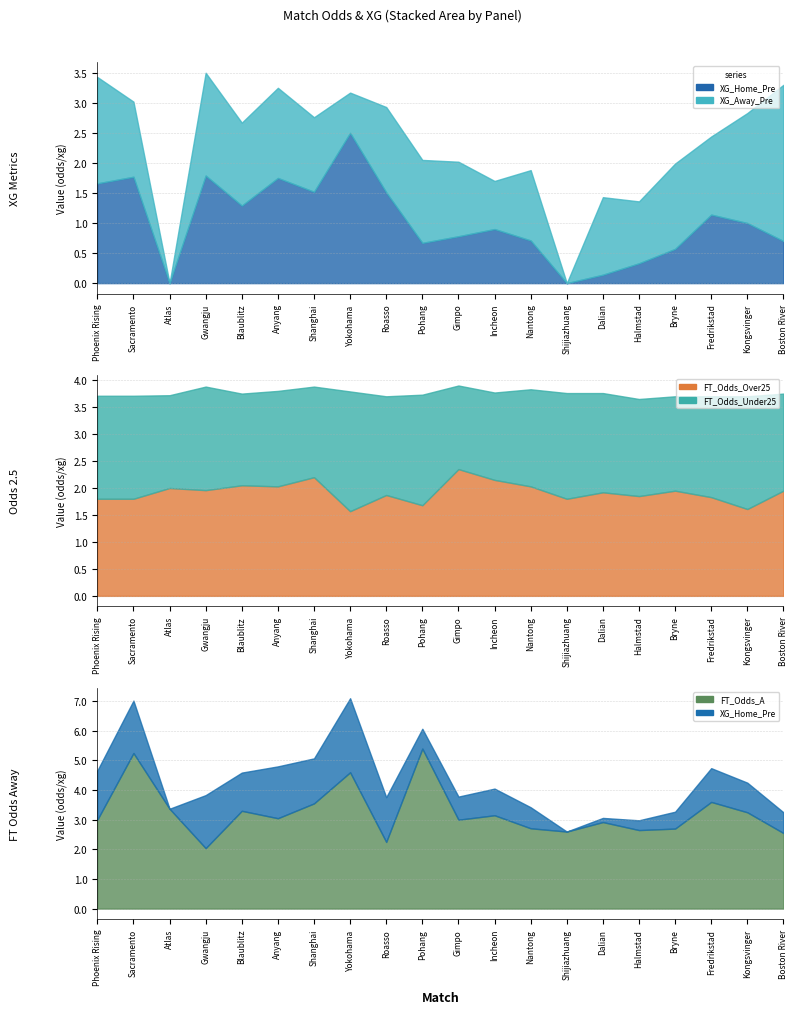

At Yokohama, list the series in order from largest to smallest.

FT_Odds_A, XG_Home_Pre, FT_Odds_Under25, FT_Odds_Over25, XG_Away_Pre